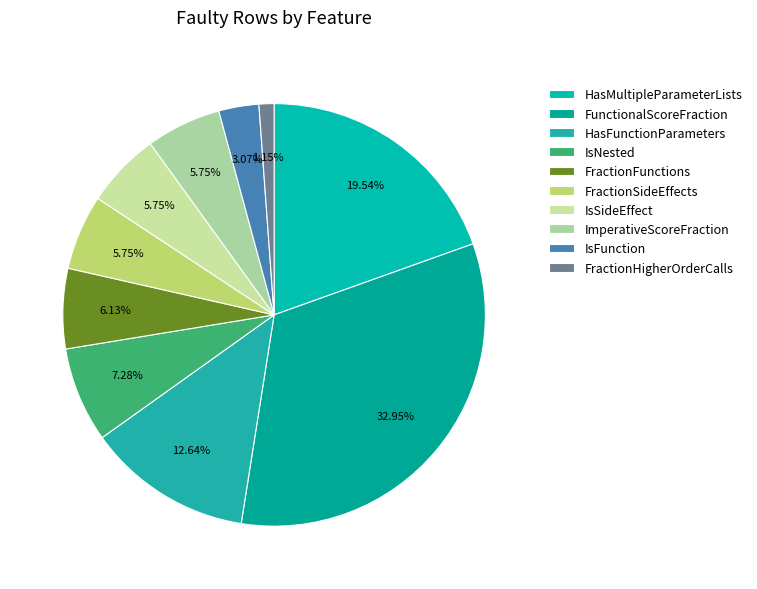

What portion of the pie excludes IsNested?

92.7%